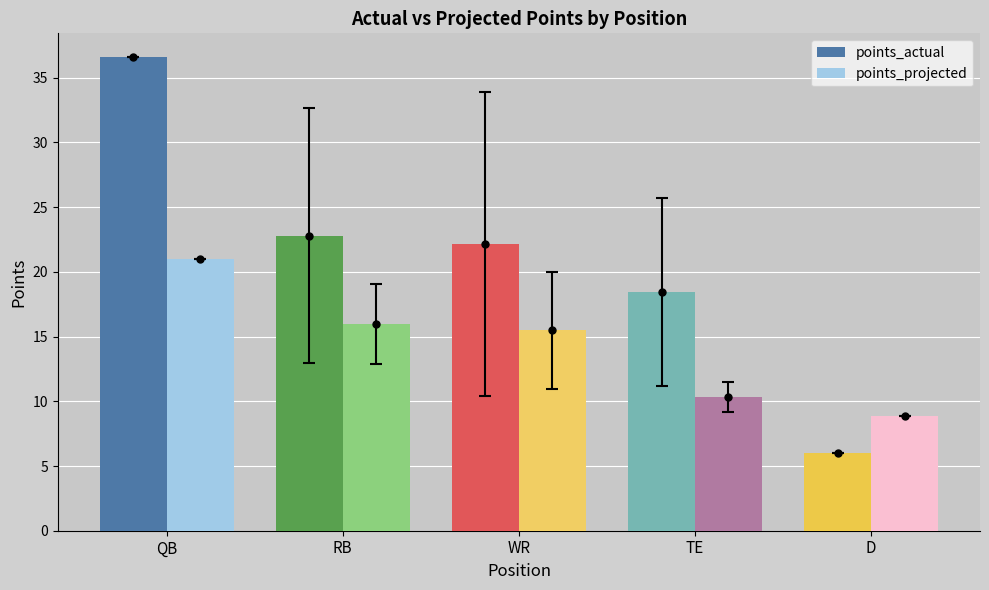

Which label corresponds to the smallest value in the chart?

D